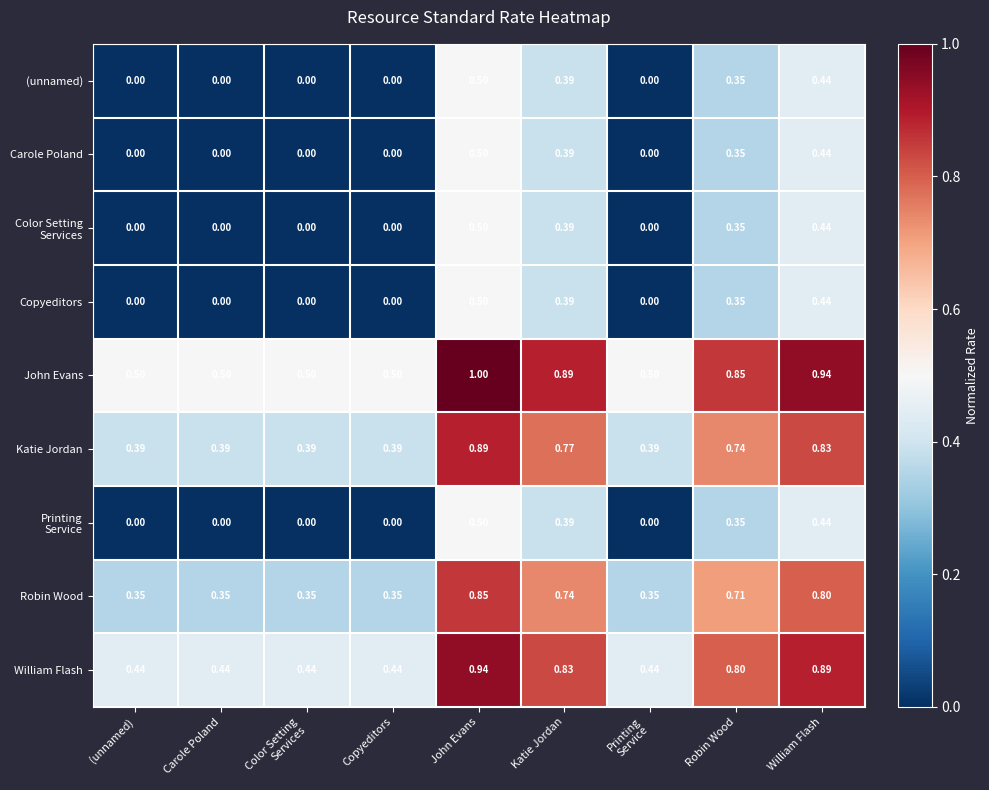

Which label corresponds to the largest value in the chart?

John Evans